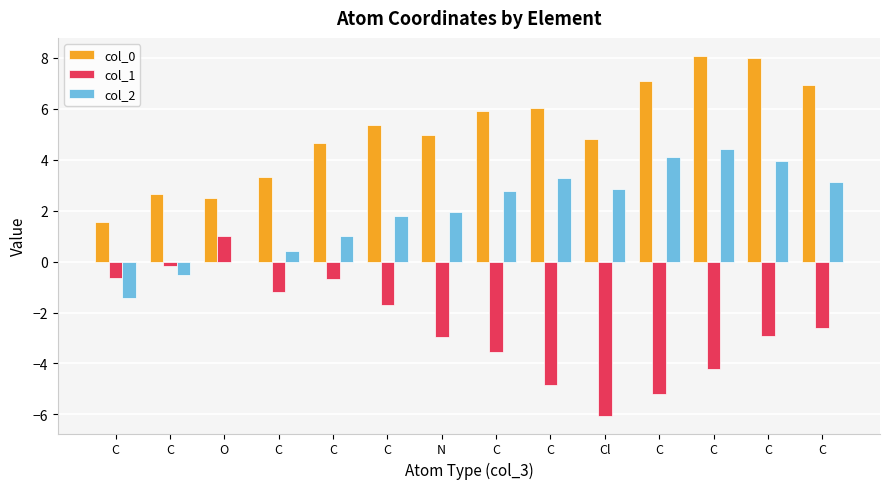

How many values in col_1 are above zero?

1